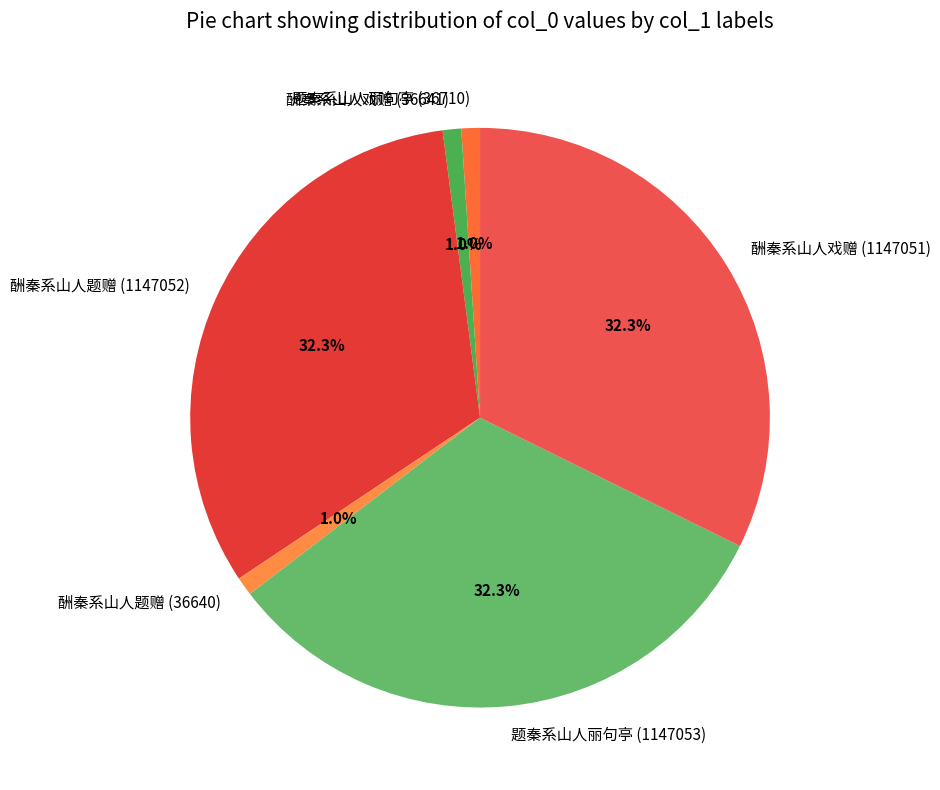

How many segments does this pie chart have?

6